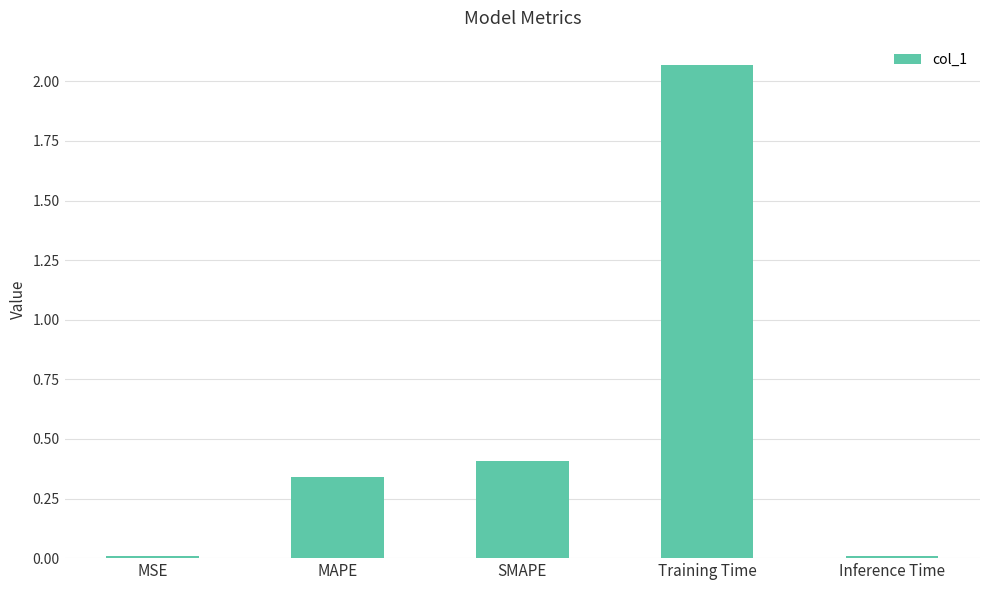

Between MSE and MAPE, which is larger?

MAPE